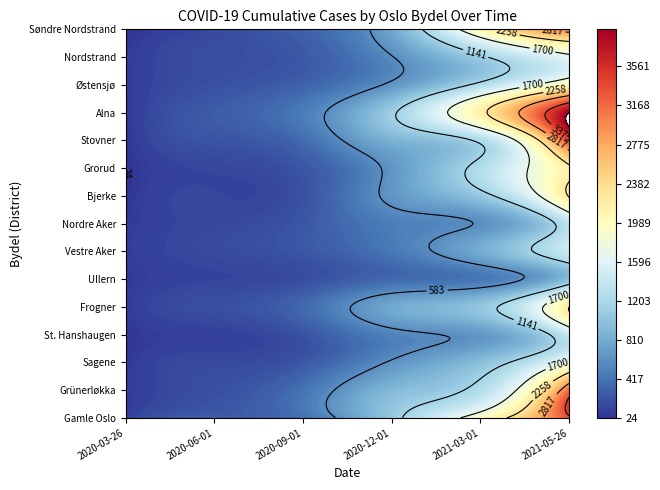

List the series in order of their peak value, lowest first.

Ullern, Nordre Aker, St. Hanshaugen, Vestre Aker, Nordstrand, Sagene, Østensjø, Grorud, Frogner, Bjerke, Søndre Nordstrand, Grünerløkka, Gamle Oslo, Stovner, Alna